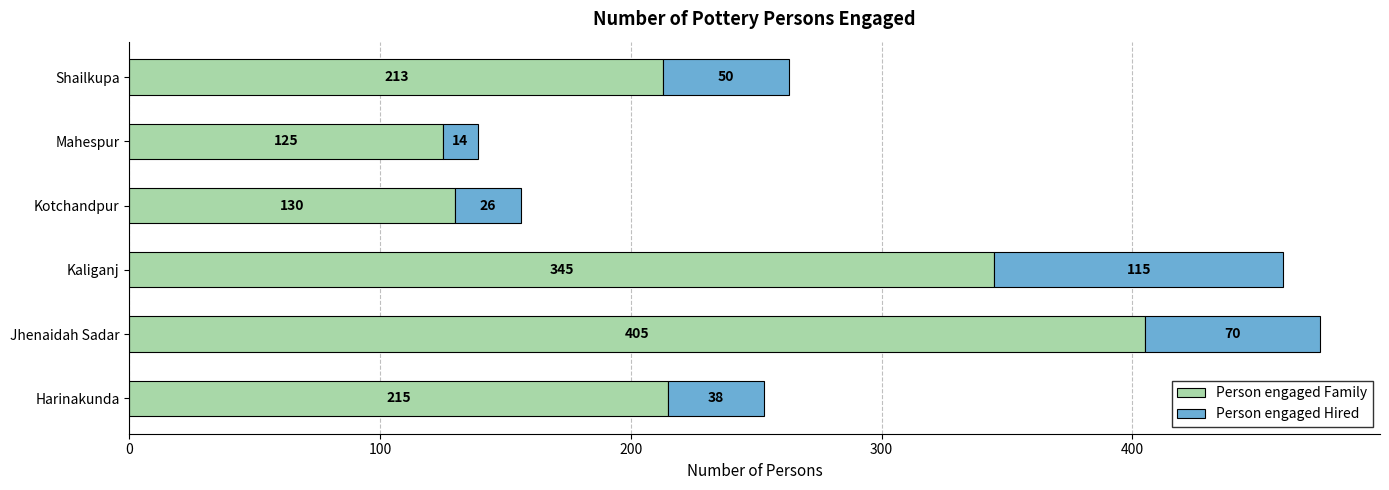

What is the lowest value of the Person engaged Family series?

125